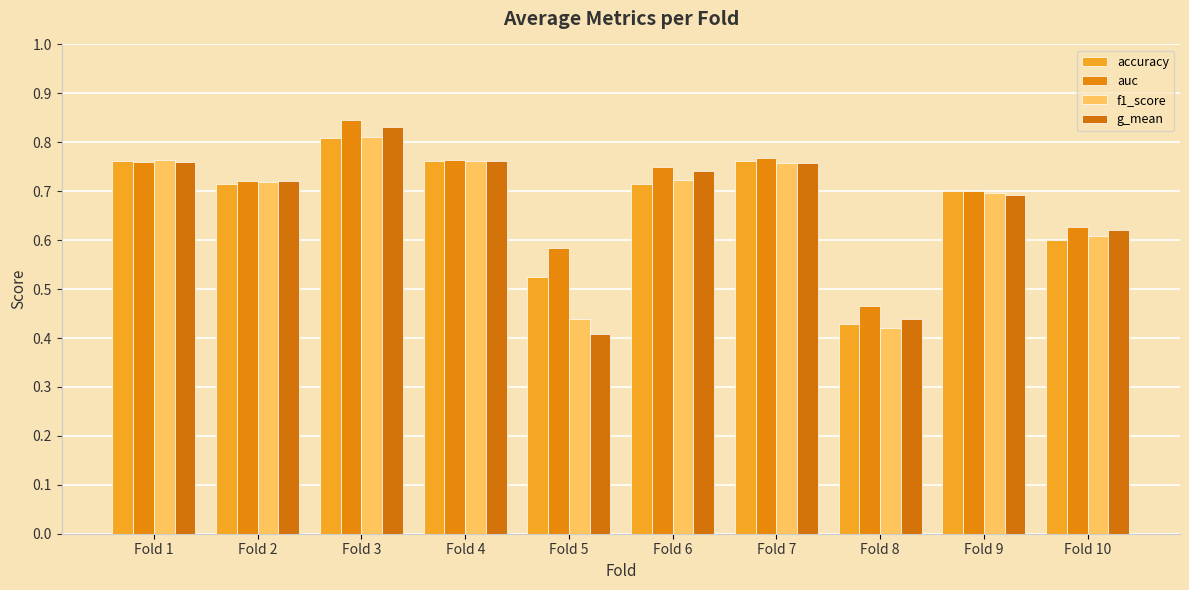

What is the value of the g_mean bar at the 5th from the left?

0.4